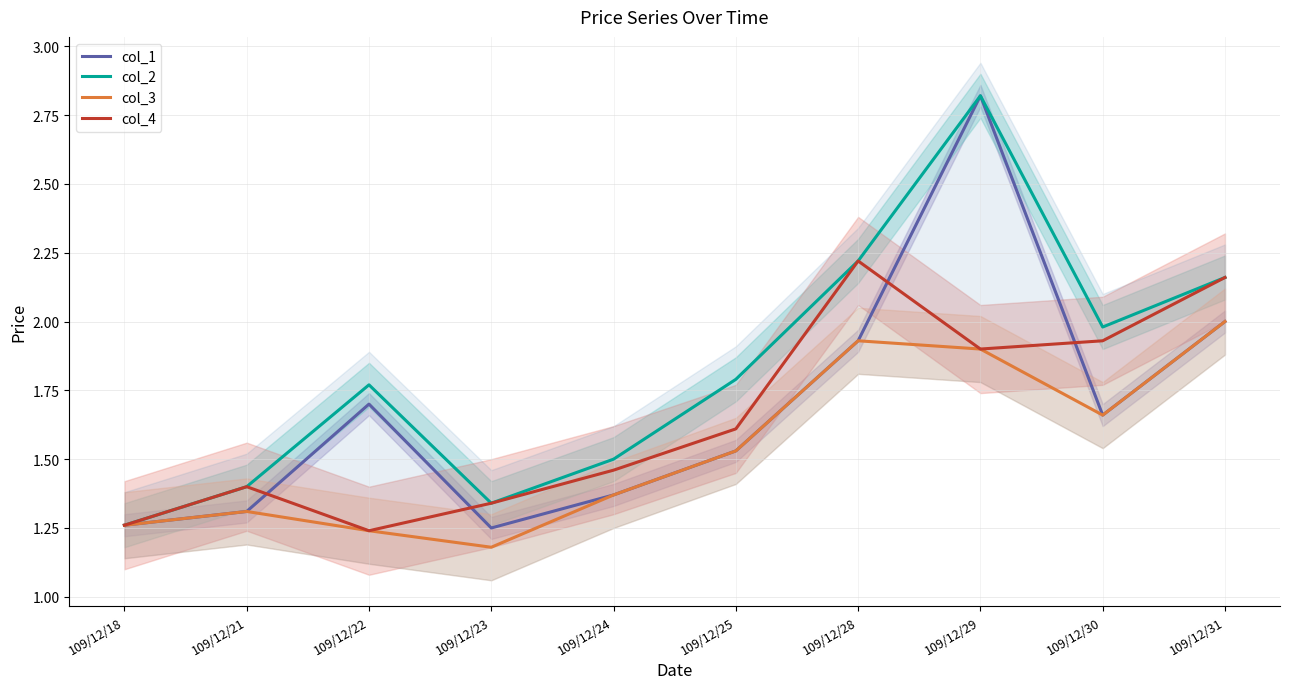

True or false: col_4 and col_2 cross at least once.

False